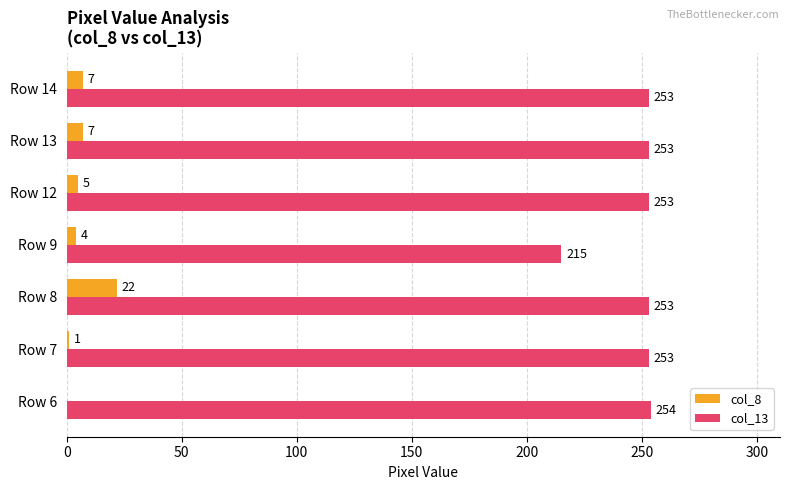

What is the sum of the col_13 values at Row 6 and Row 7?

507